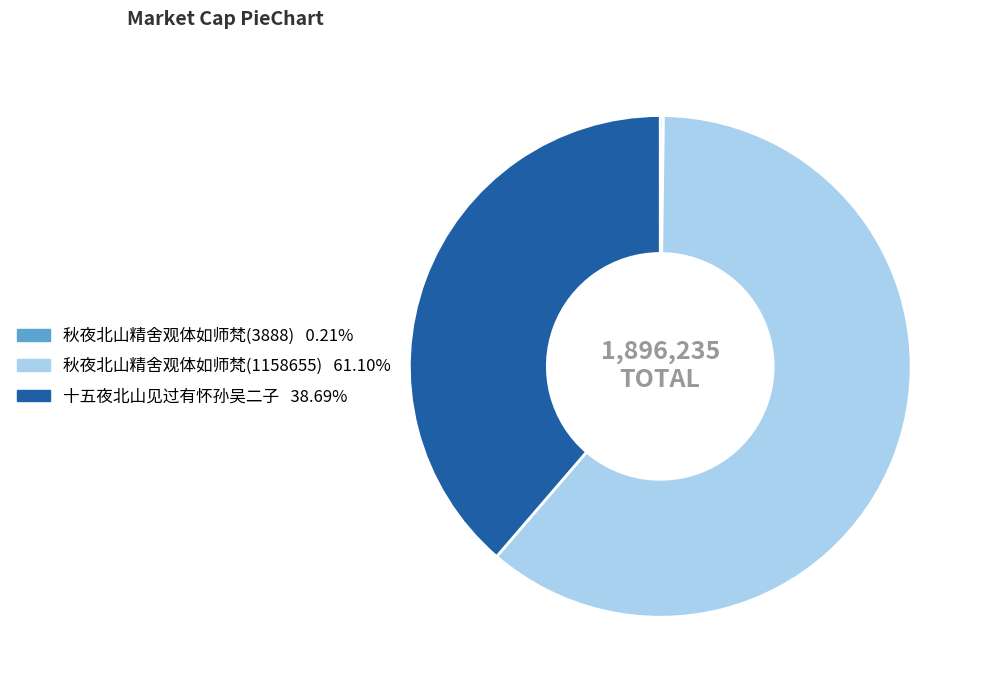

Which slice is the largest?

秋夜北山精舍观体如师梵(1158655)